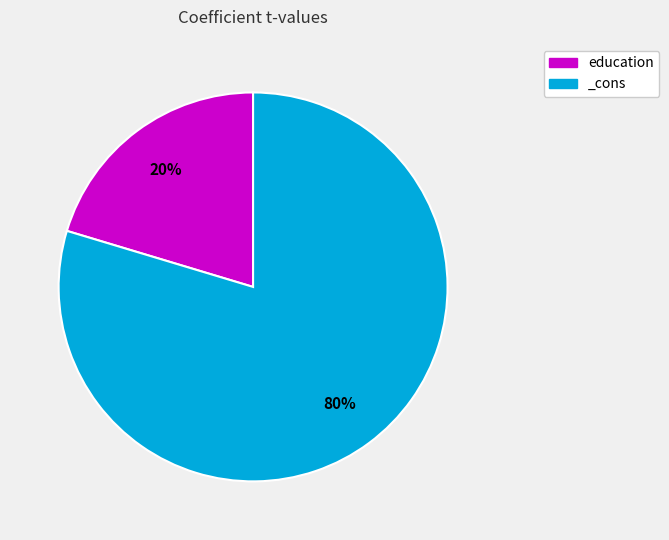

To the nearest percent, what is the average slice percentage?

50%